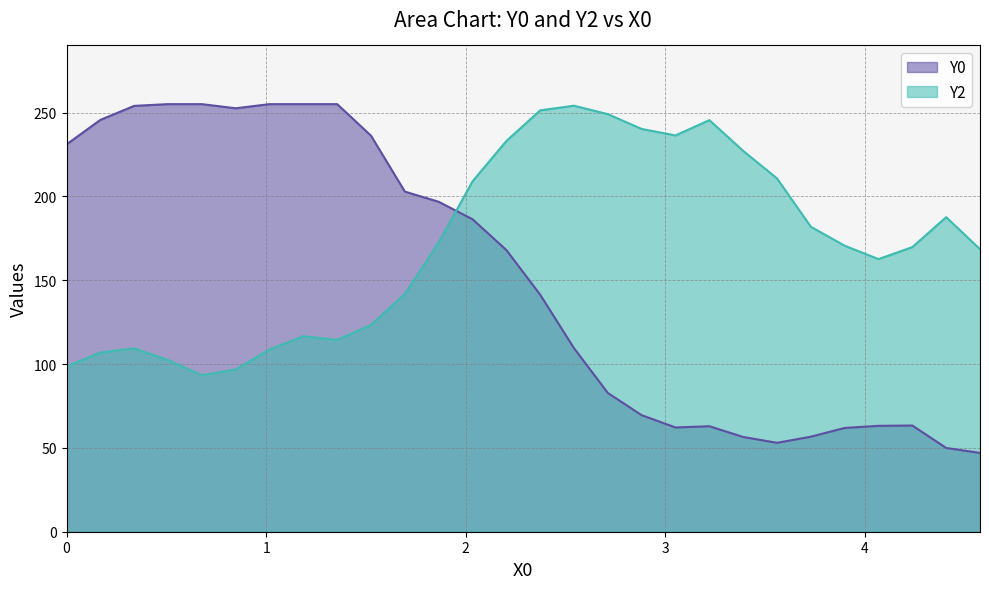

Which series has the largest total across all categories?

Y2